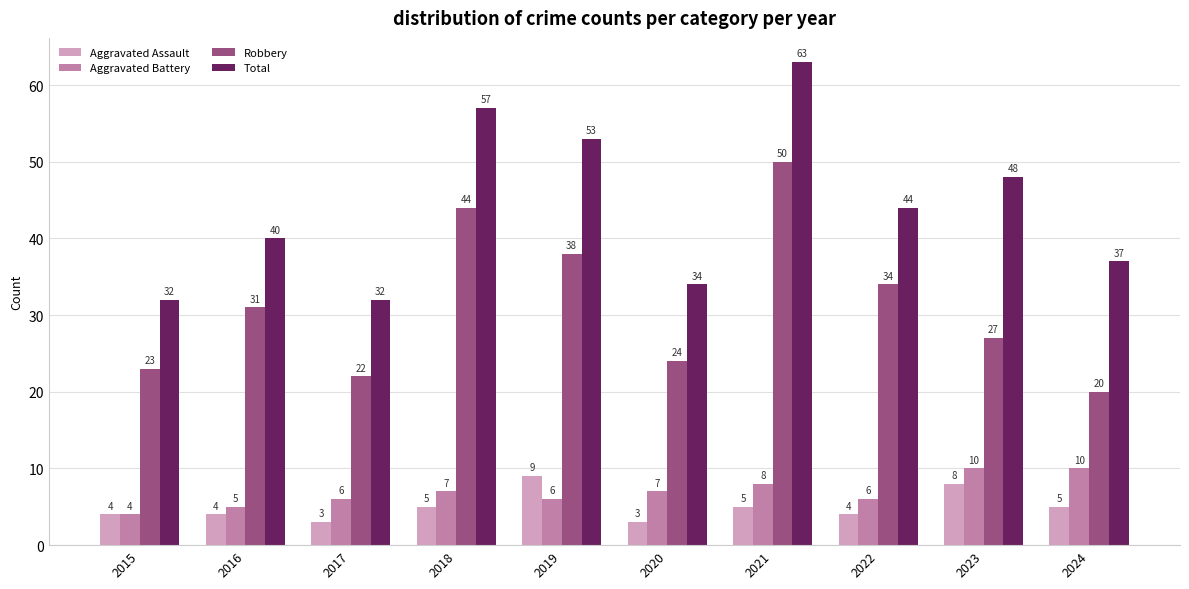

Reading right to left, what are all the values shown in this chart?

Aggravated Assault: 5	8	4	5	3	9	5	3	4	4
Aggravated Battery: 10	10	6	8	7	6	7	6	5	4
Robbery: 20	27	34	50	24	38	44	22	31	23
Total: 37	48	44	63	34	53	57	32	40	32